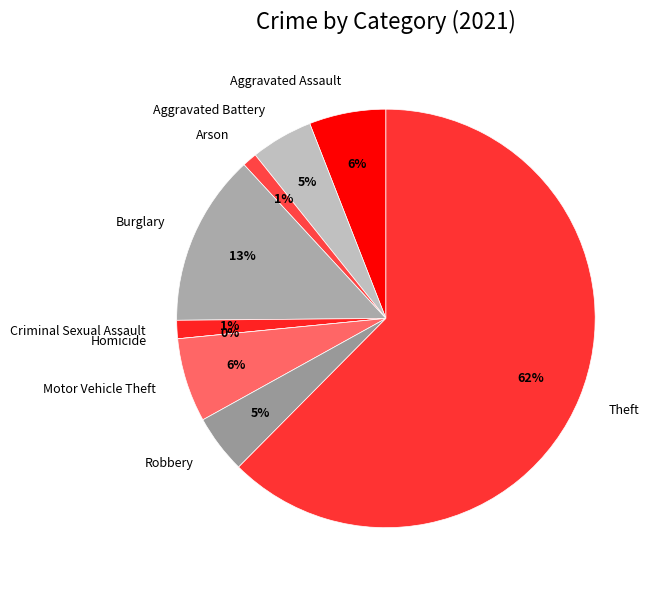

True or false: Aggravated Battery accounts for 5% of the total.

True